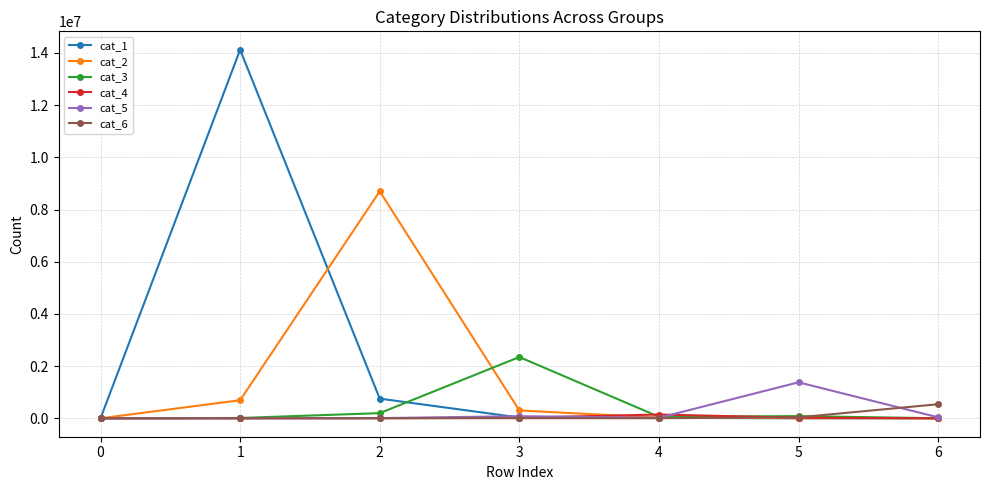

The value of cat_6 at 6 is 539058. True or false?

True